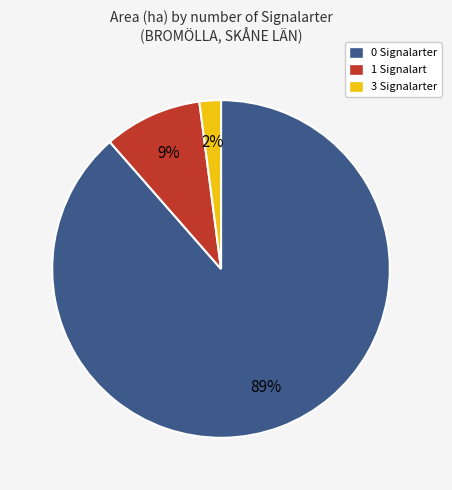

To the nearest percent, what percentage of the pie is 3 Signalarter?

2%